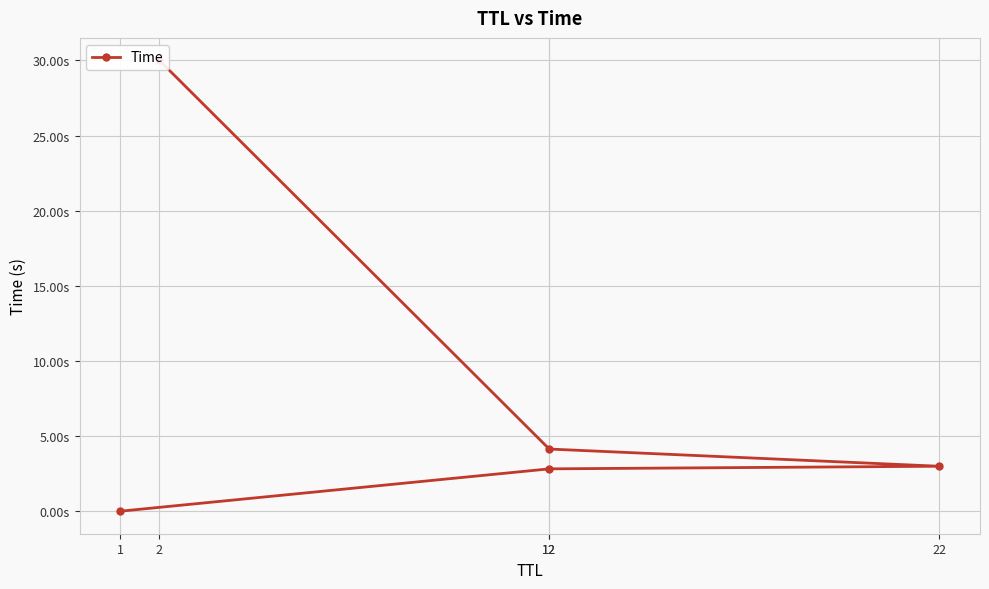

List the labels in order of value, largest first.

2, 12, 22, 12, 1